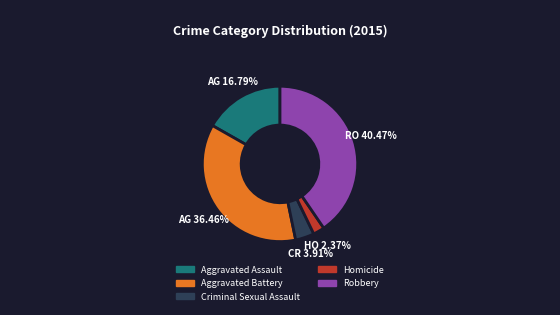

What is the smallest slice in the pie chart?

Homicide